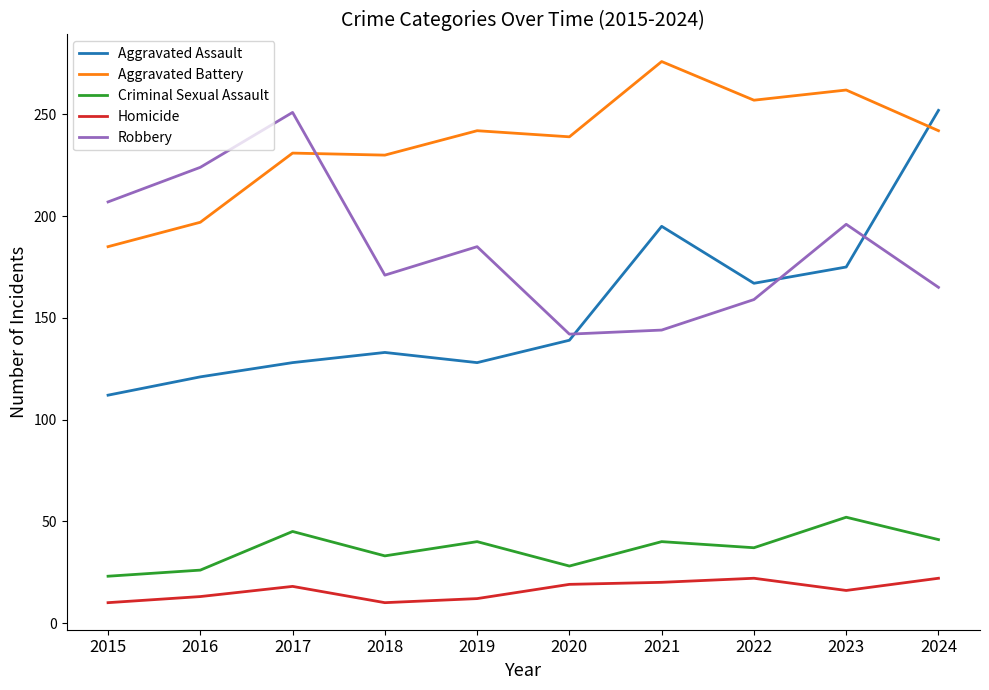

The Criminal Sexual Assault series shows 45 at 2017. True or false?

True